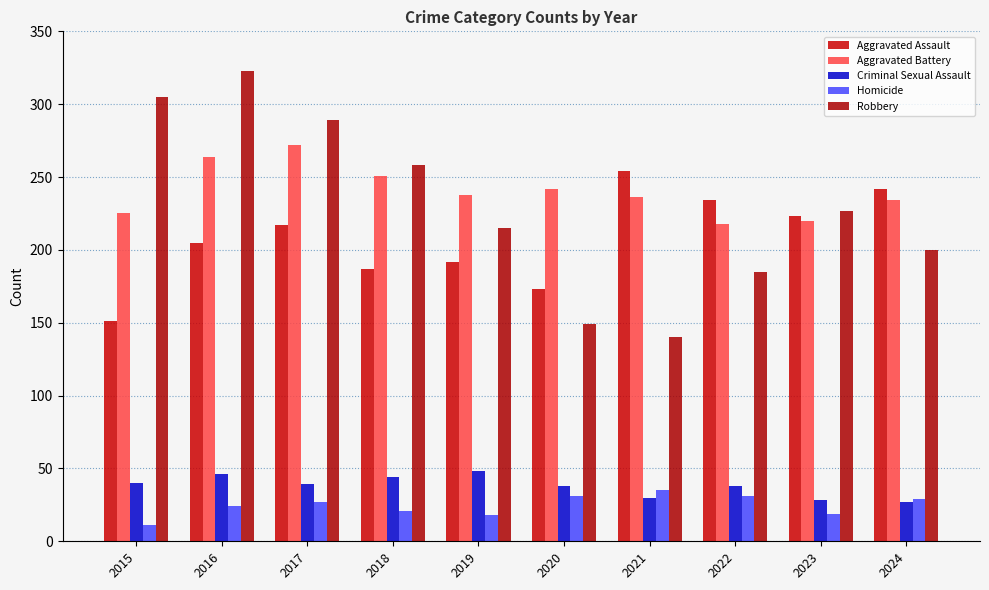

At how many categories does at least one series exceed 53?

10